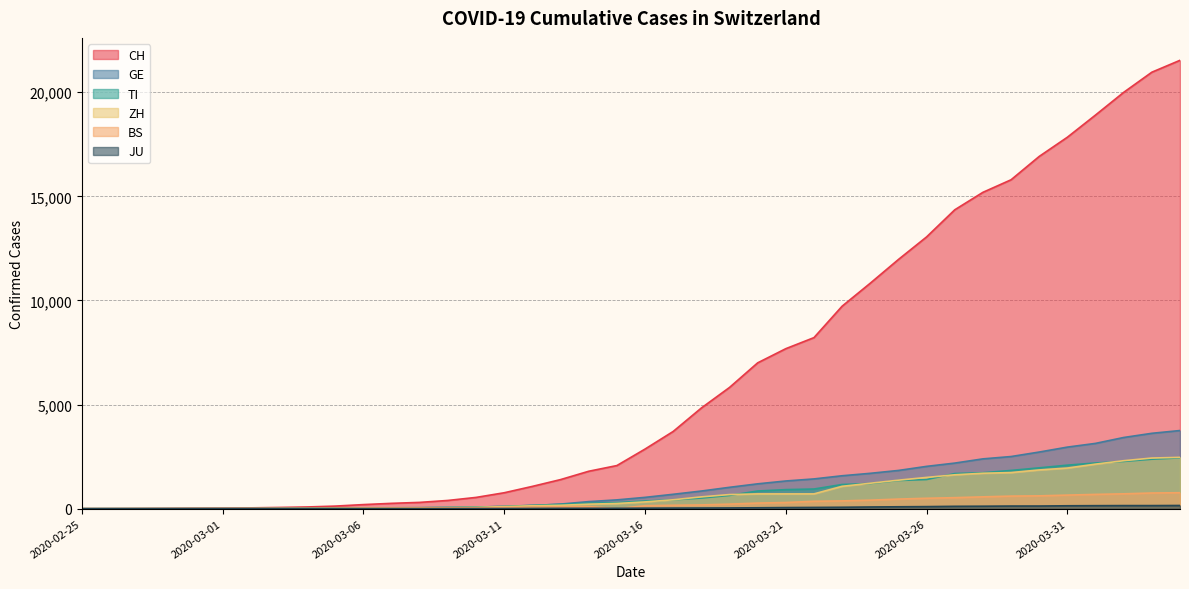

Which series changed the most between 2020-03-08 and 2020-03-15?

CH